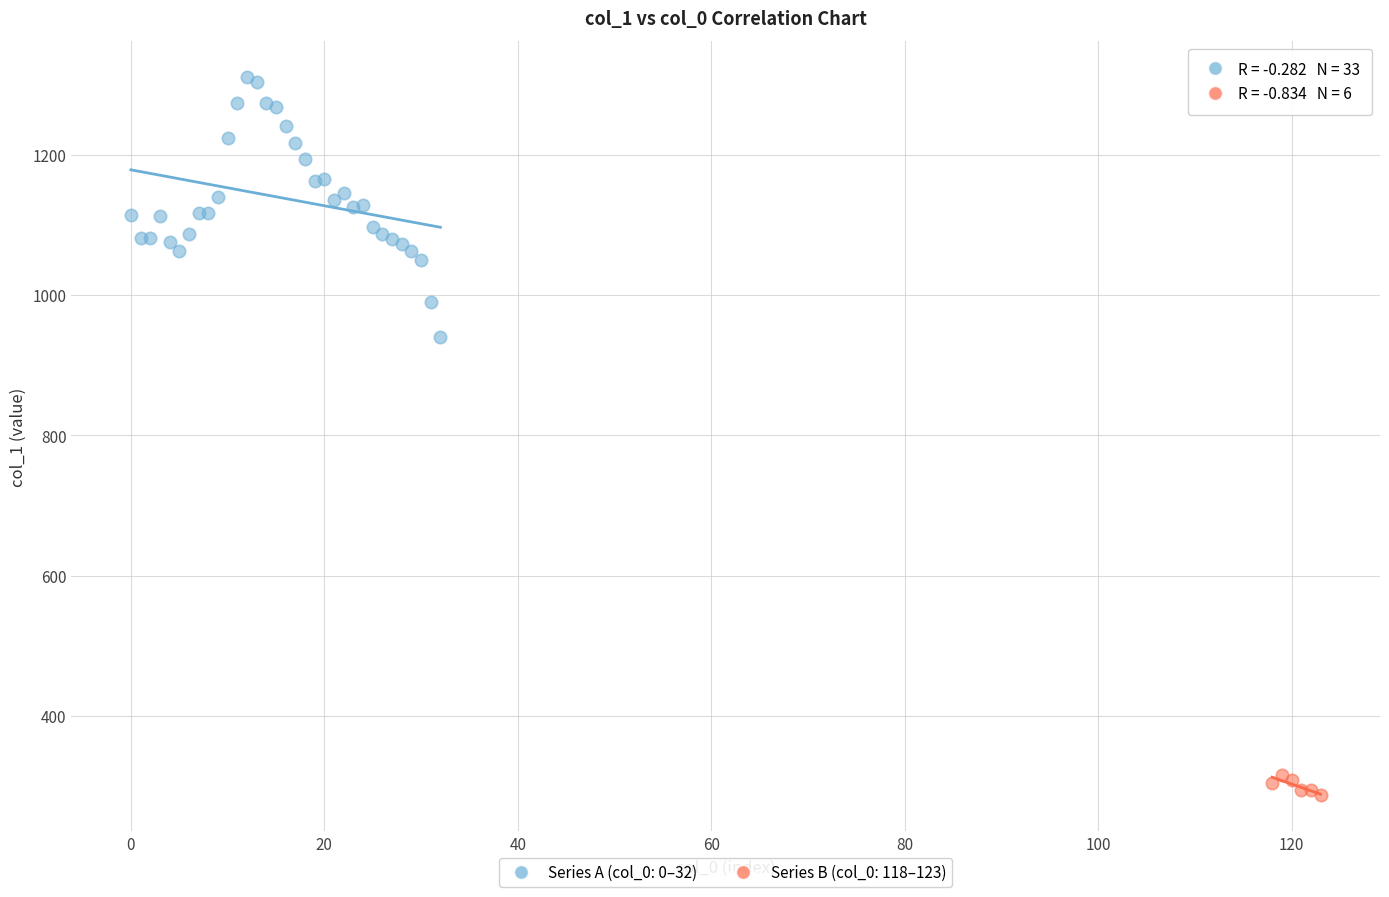

Which series reaches the maximum Y coordinate?

Series A (col_0: 0–32)